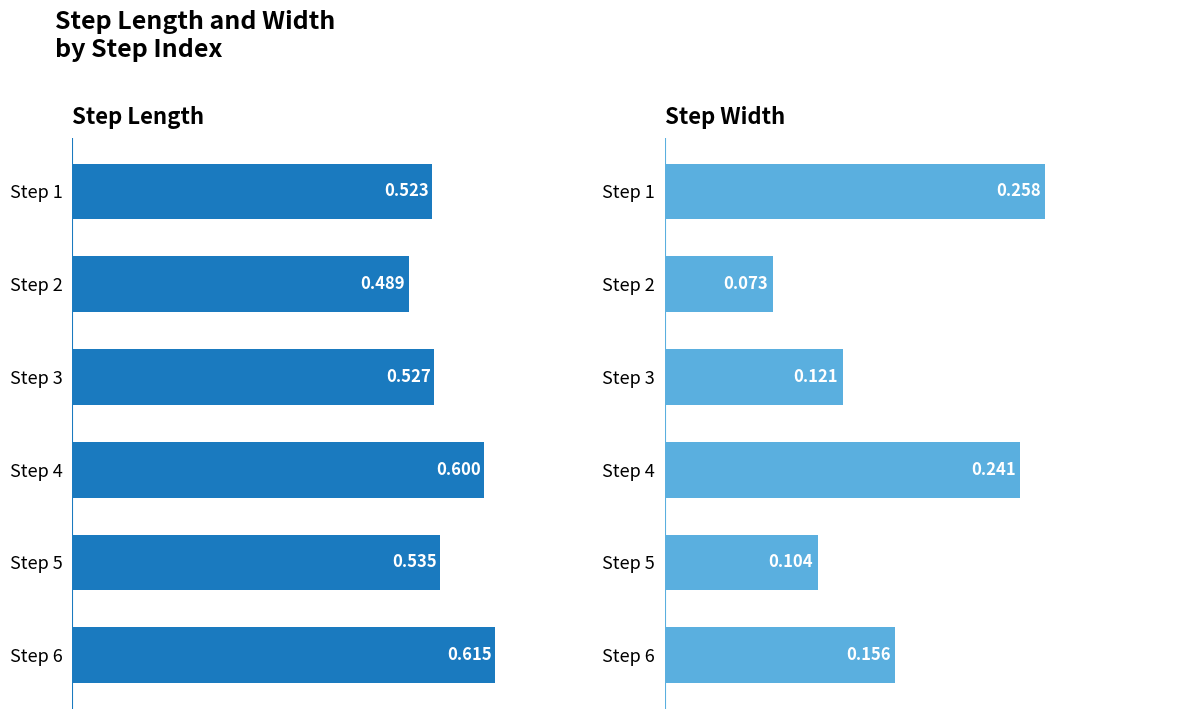

Rank the series by their average value, from highest to lowest.

step_length, step_width